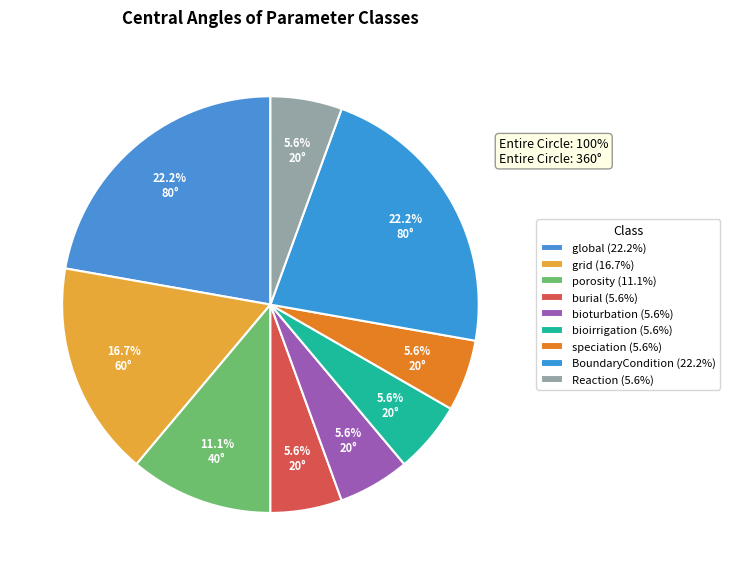

Is the sum of bioirrigation and grid greater than half?

No